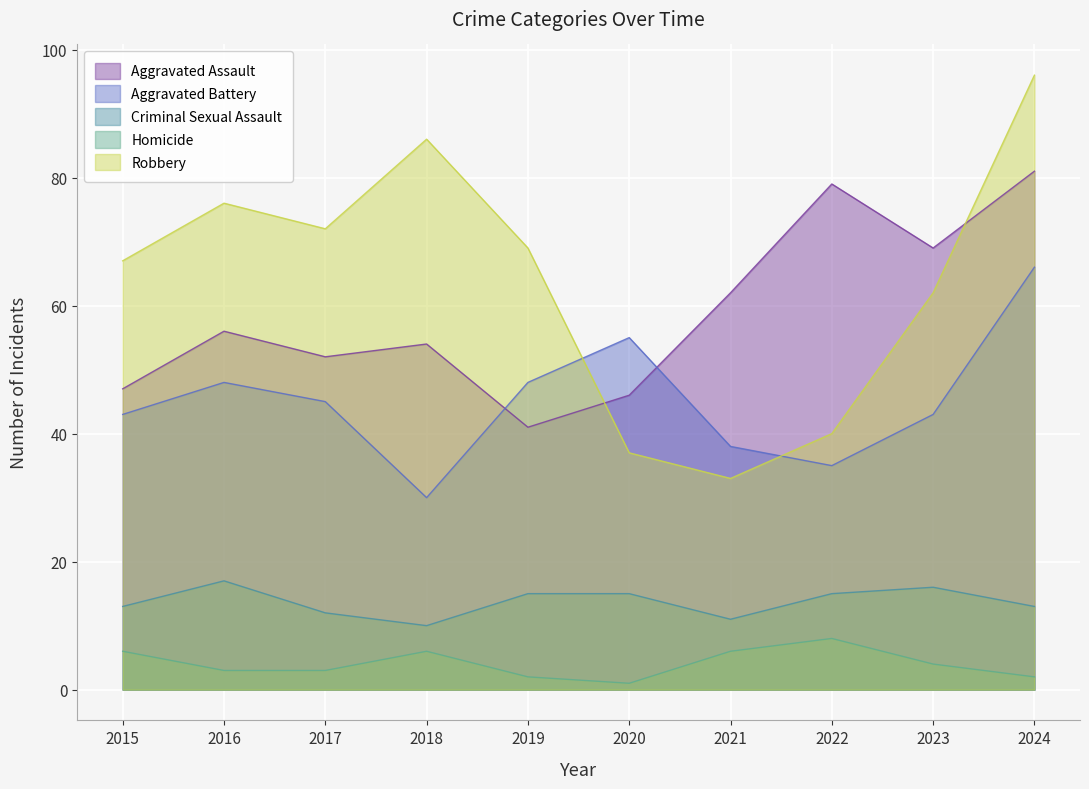

What is the smallest value displayed?

1